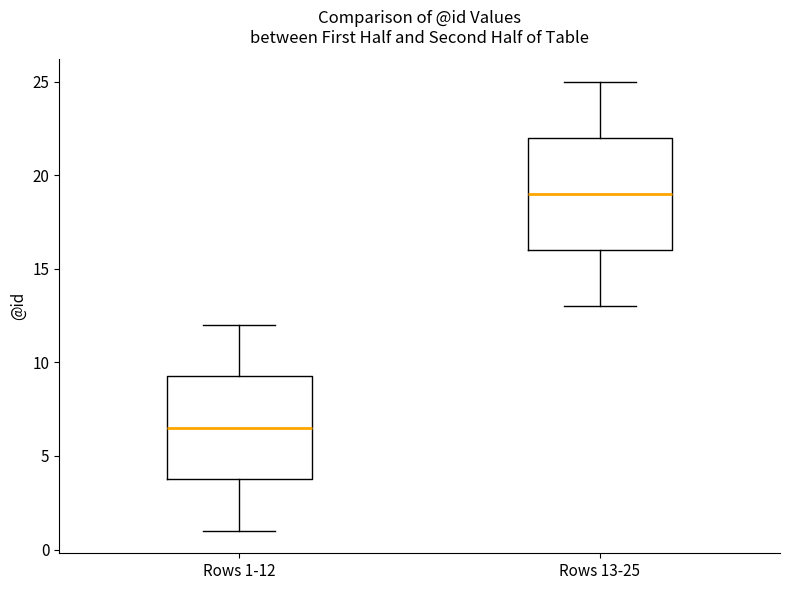

Which box has the lowest median line?

Rows 1-12